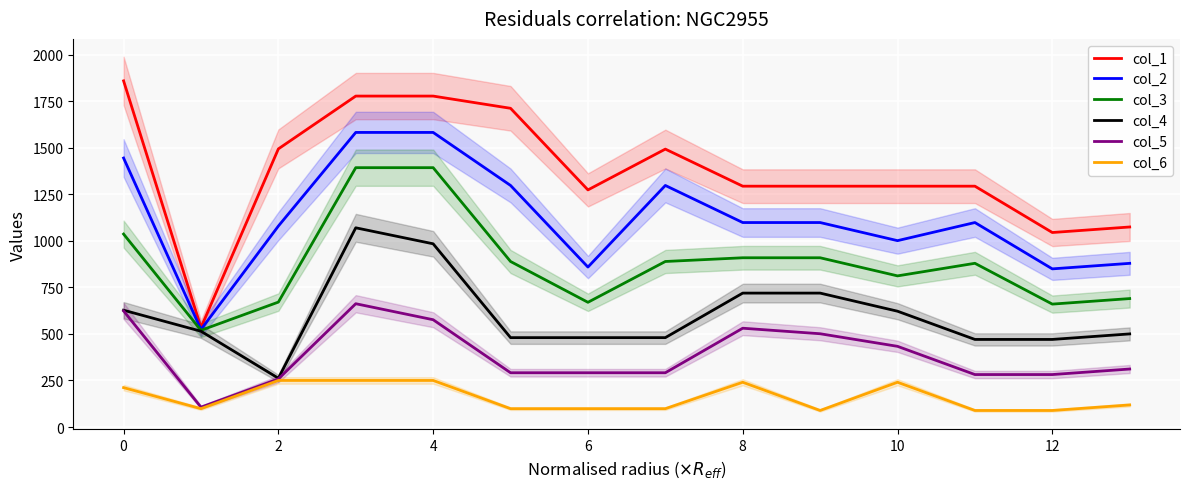

At how many categories does at least one series exceed 435?

14